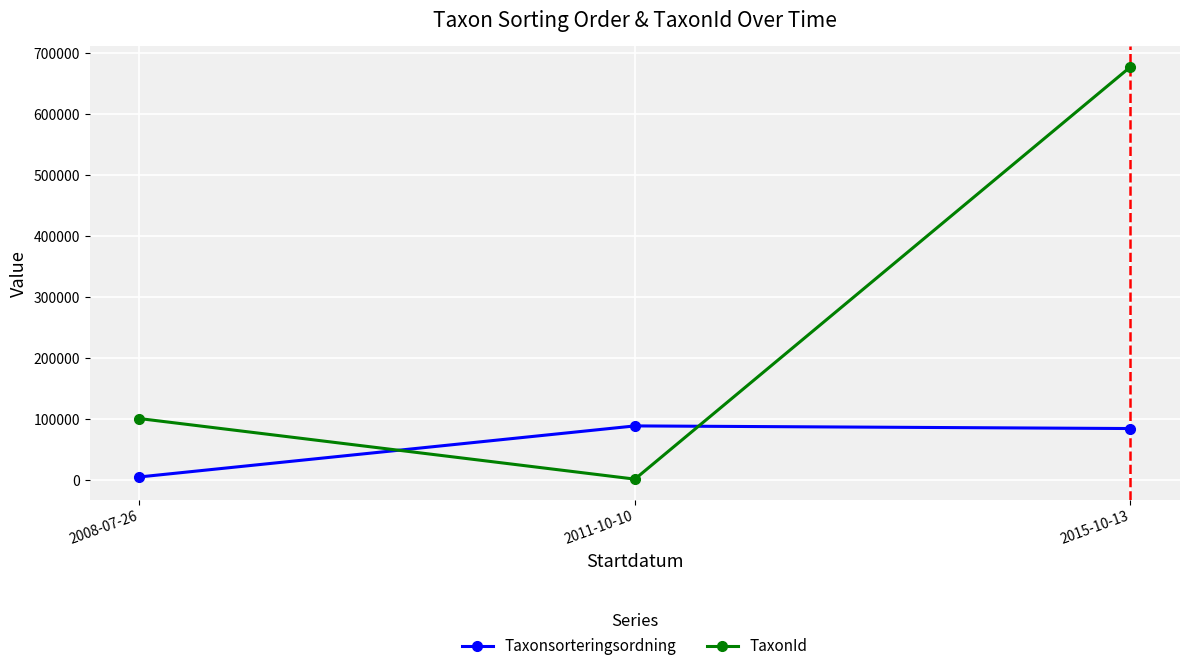

What is the spread (max minus min) of values at 2015-10-13?

592447.8